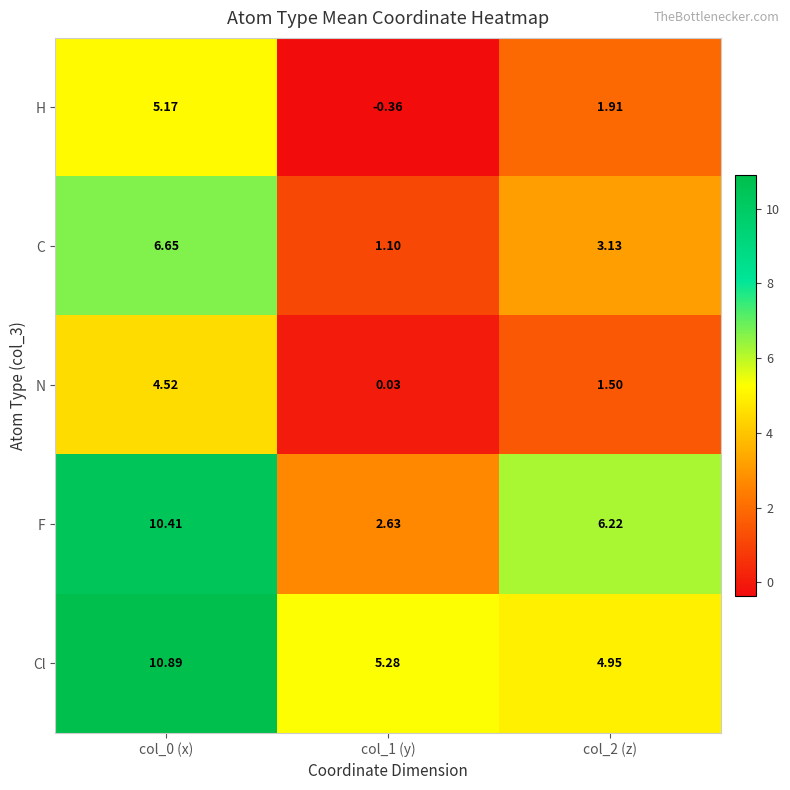

Count the number of categories in the chart.

3